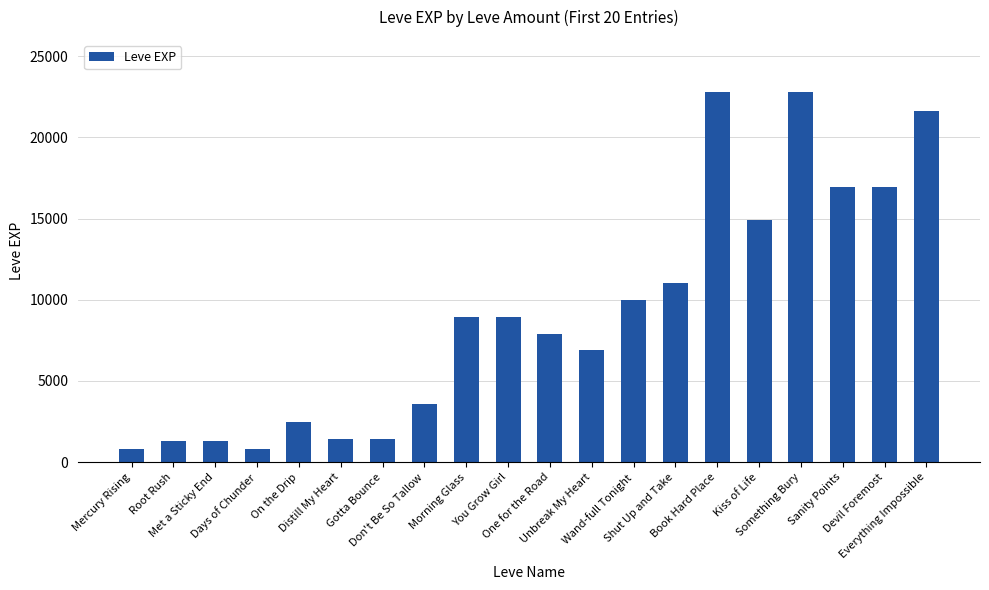

What is the approximate value at Kiss of Life?

14920